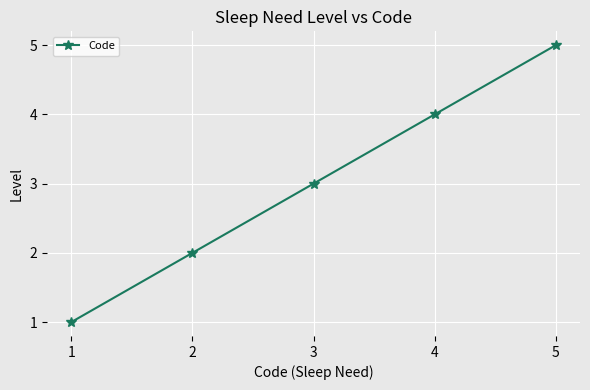

The value at 4 is 7. True or false?

False